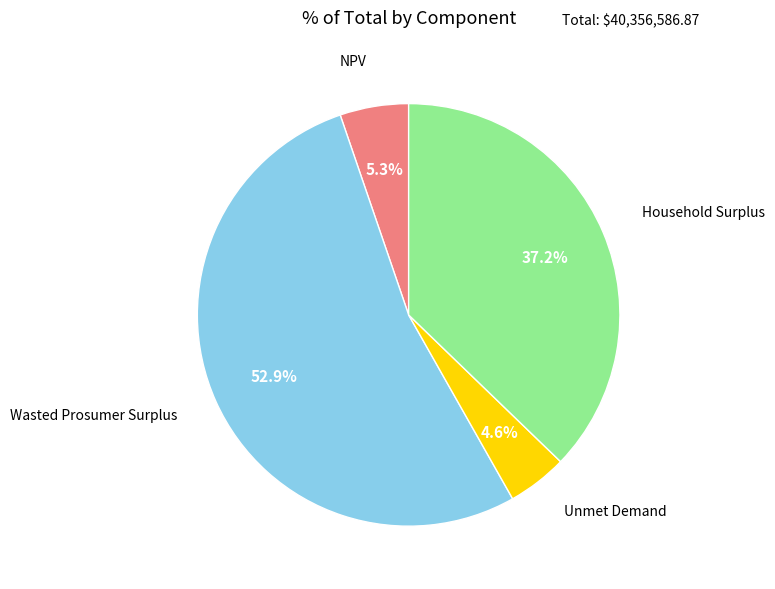

To the nearest percent, what is the difference between the largest and smallest slice percentages?

48%